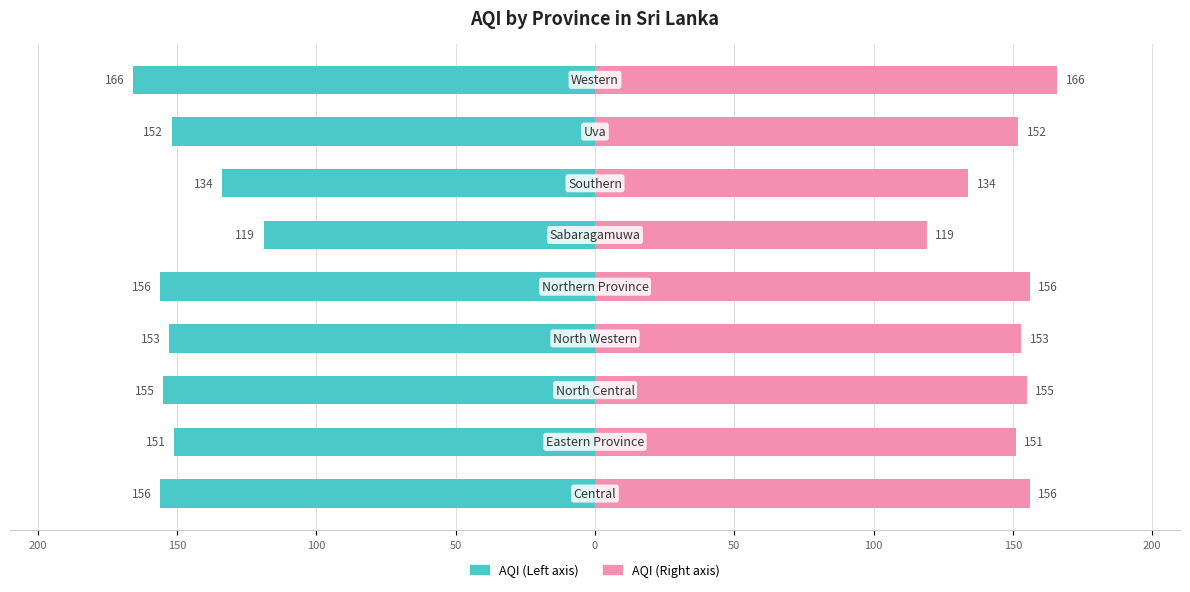

At 0, list the series in order from smallest to largest.

AQI (Left), AQI (Right)